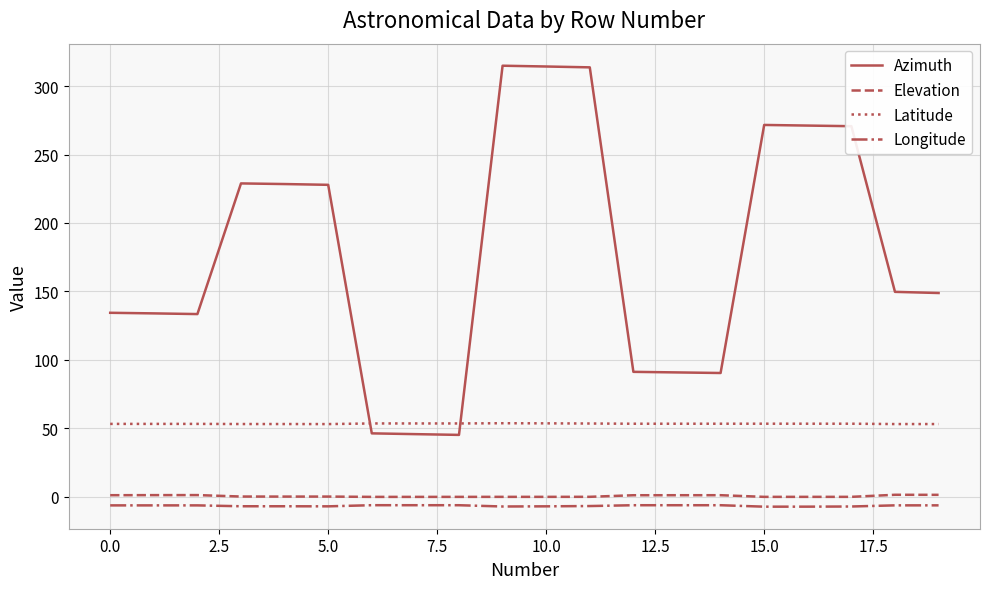

What is the smallest value displayed?

-7.4